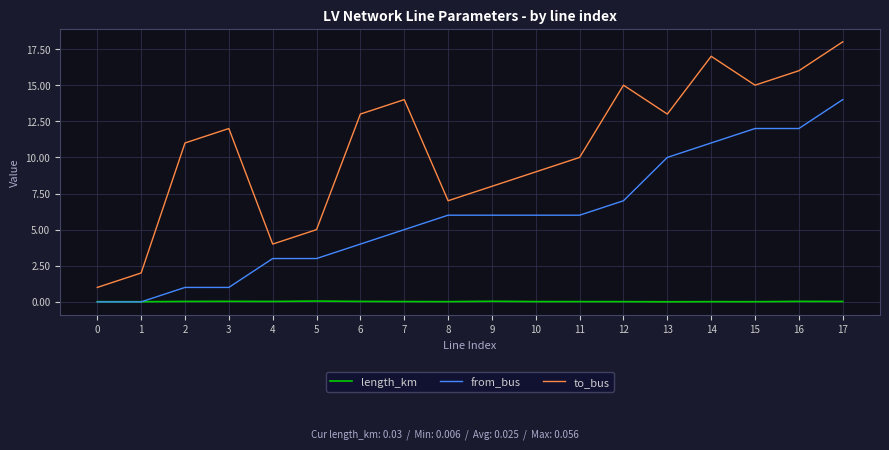

Which series has the largest range (max minus min)?

to_bus